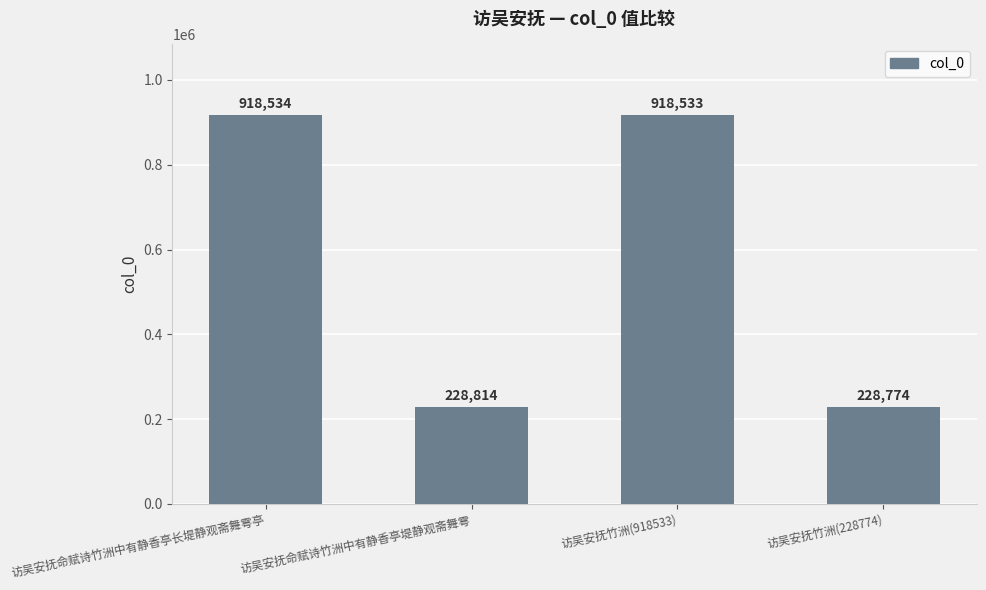

What is the change in value from 访吴安抚命赋诗竹洲中有静香亭长堤静观斋舞雩亭 to 访吴安抚命赋诗竹洲中有静香亭堤静观斋舞雩?

-689720